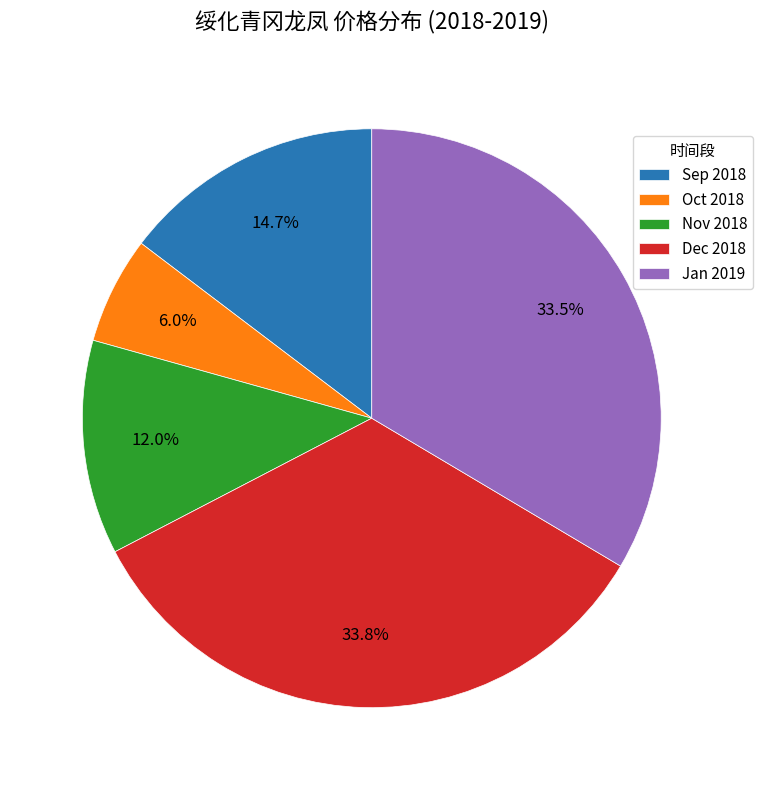

What is the smallest slice in the pie chart?

Oct 2018